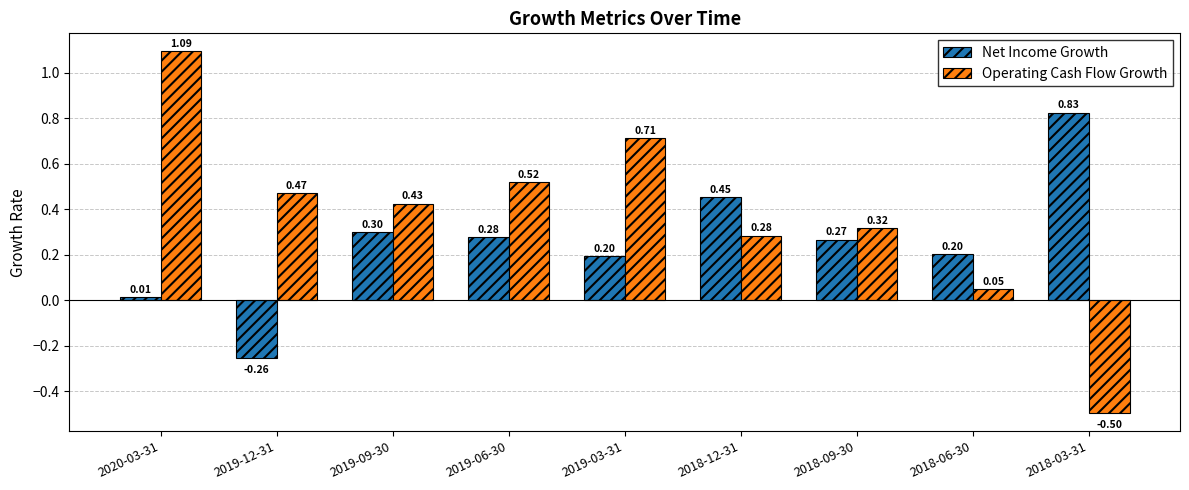

Read the Operating Cash Flow Growth value at 2020-03-31.

1.1